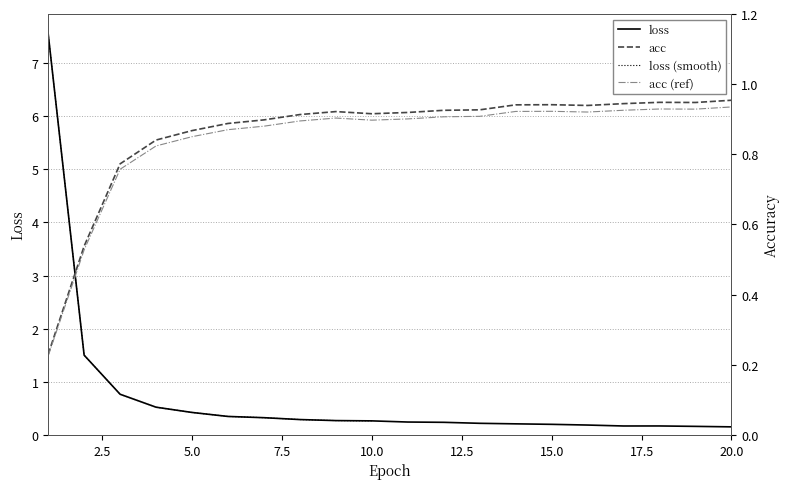

Which label corresponds to the largest value in the chart?

1